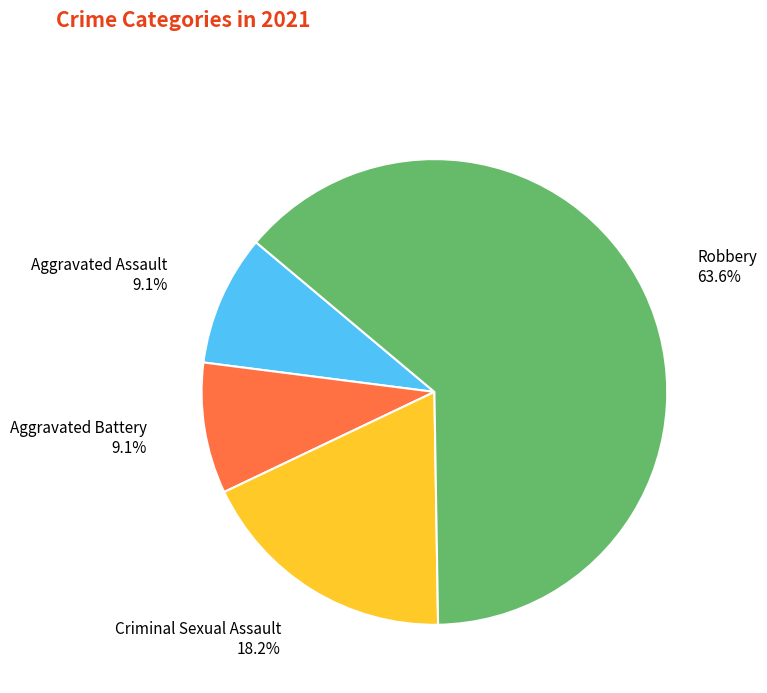

Between Aggravated Assault and Criminal Sexual Assault, which is larger?

Criminal Sexual Assault